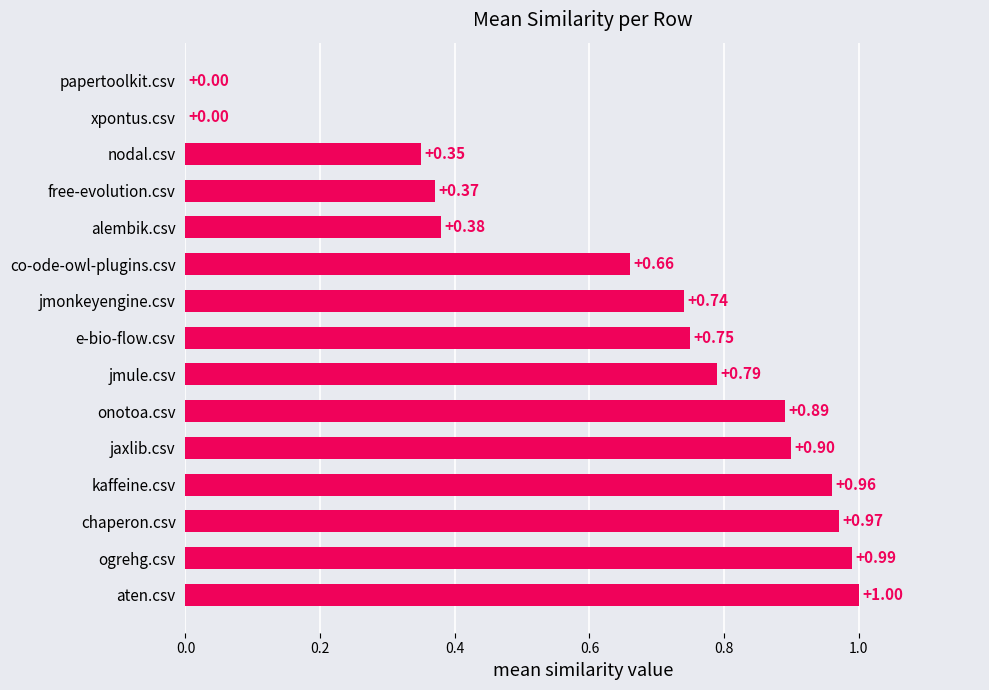

What is the sum of the values at aten.csv and xpontus.csv?

1.0